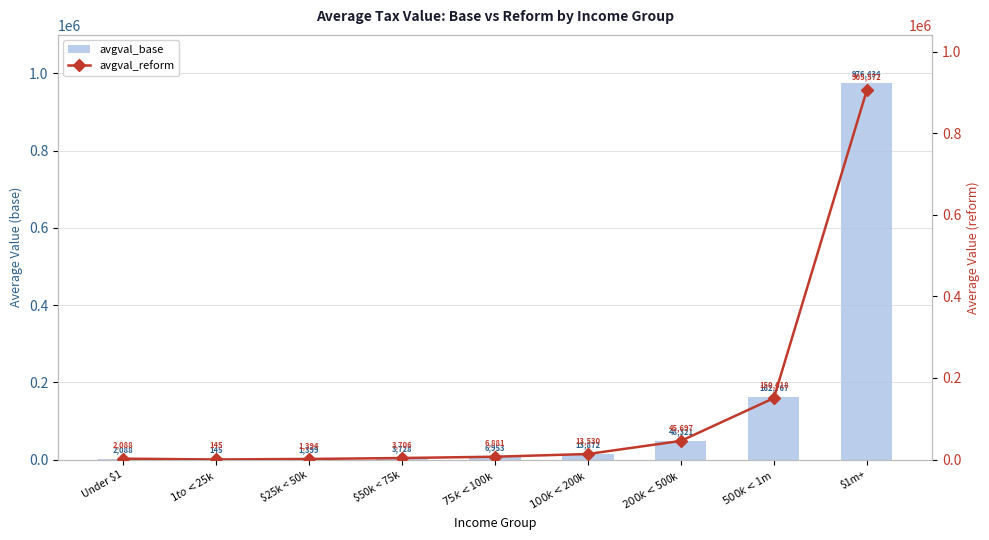

Reading right to left, transcribe all the data shown in this chart.

avgval_base: $1m+=976434.0	$500k < $1m=162767.1	$200k < $500k=48320.6	$100k < $200k=13872.3	$75k < $100k=6953.5	$50k < 75k=3728.2	$25k < 50k=1398.7	$1 to < $25k=145.3	Under $1=2088.3
avgval_reform: $1m+=905572.0	$500k < $1m=150617.5	$200k < $500k=45697.1	$100k < $200k=13530.5	$75k < $100k=6880.8	$50k < 75k=3705.5	$25k < 50k=1394.2	$1 to < $25k=145.3	Under $1=2088.3